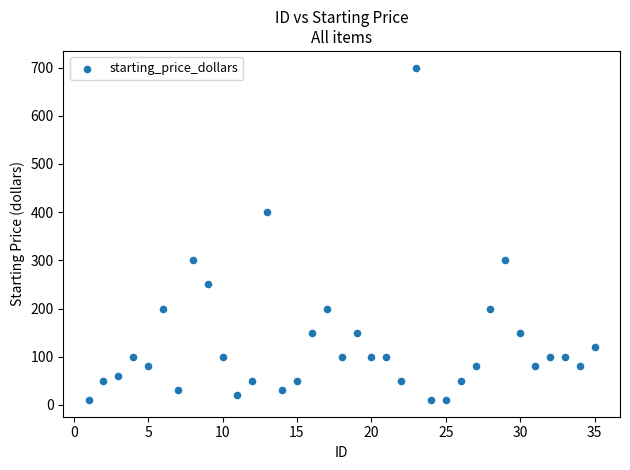

What Y value in the scatter plot is closest to 355?

400